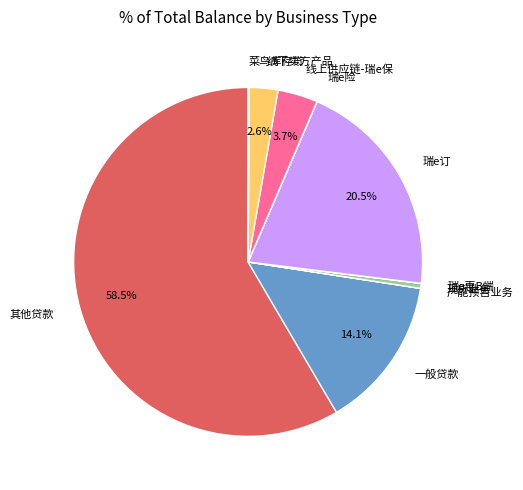

Is it true that 瑞e订 is 11% of the pie?

False